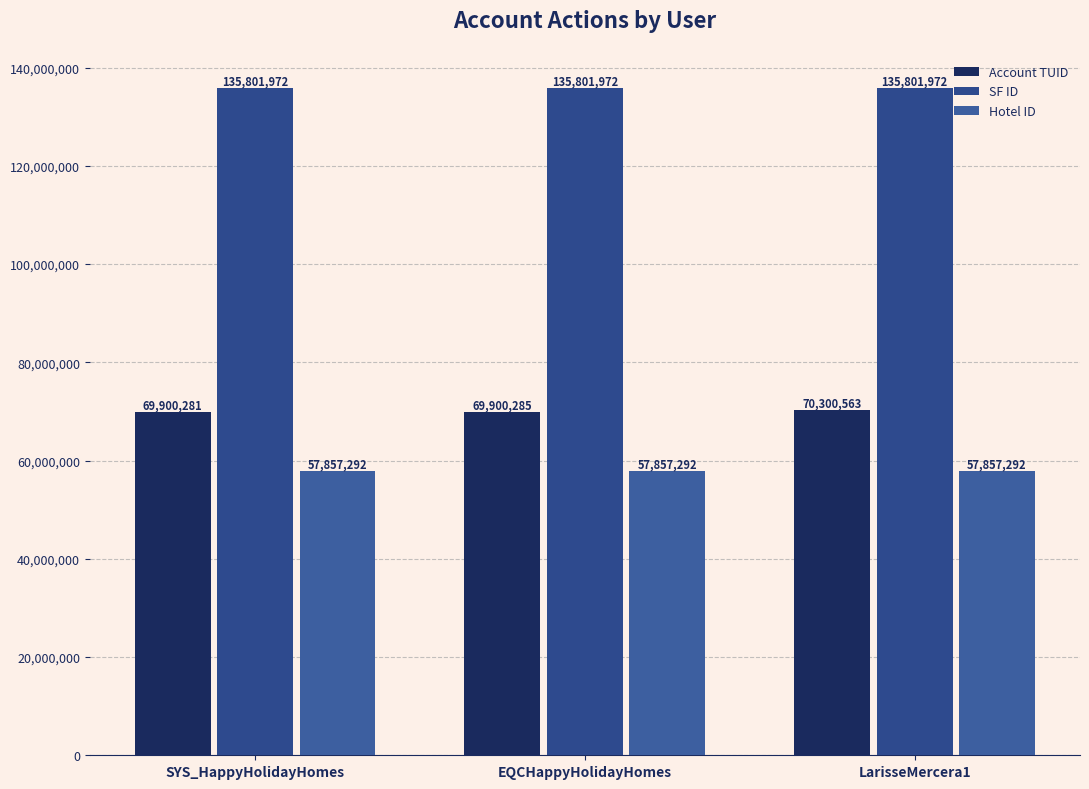

The value of Hotel ID at SYS_HappyHolidayHomes is 57857292. True or false?

True